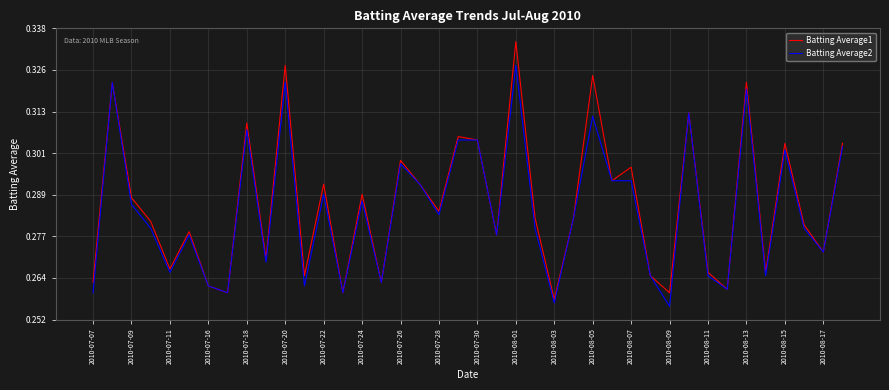

Which series has the largest range (max minus min)?

Batting Average1